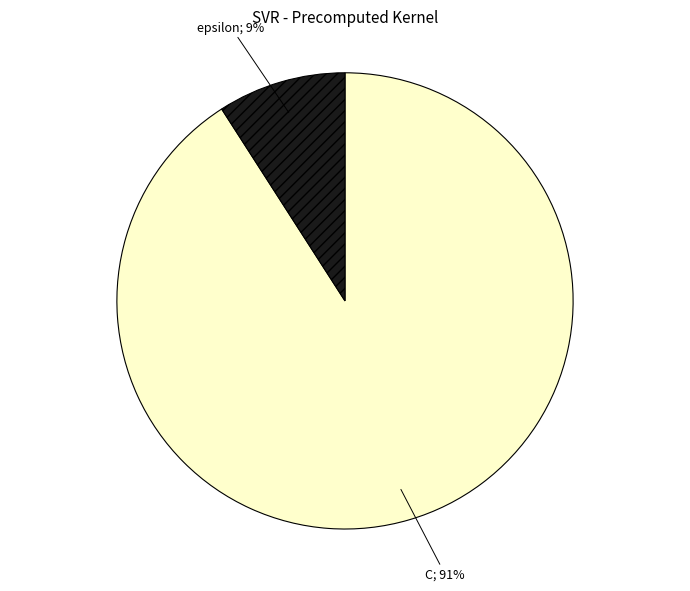

Does any single category account for the majority?

Yes